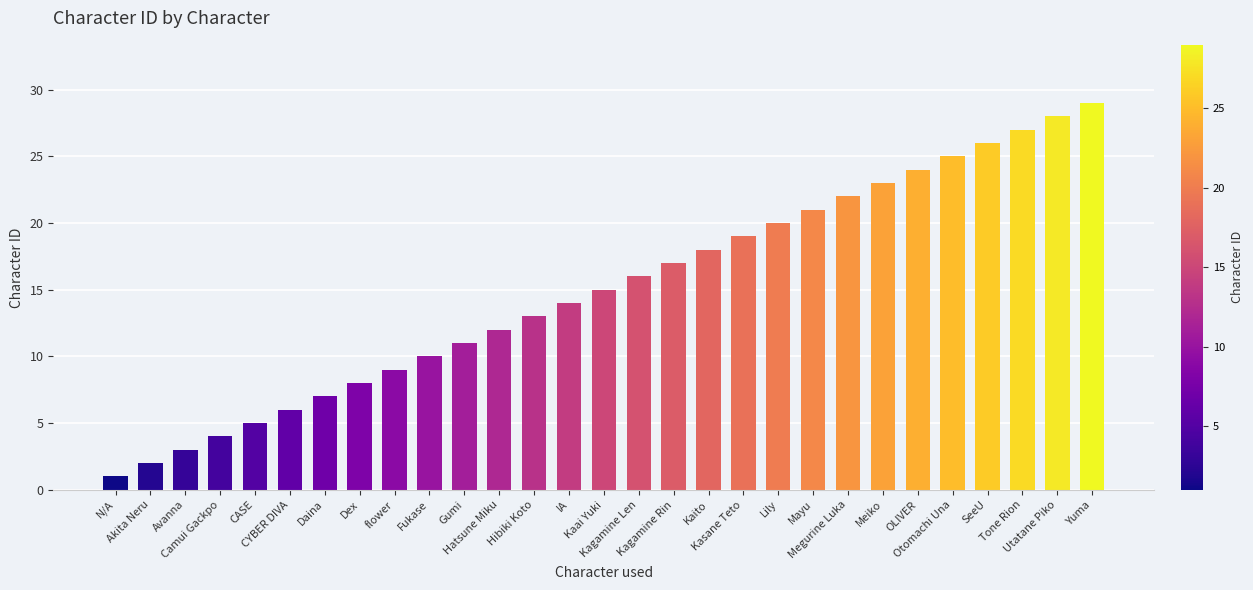

Reading right to left, what are all the values shown in this chart?

Yuma=29	Utatane Piko=28	Tone Rion=27	SeeU=26	Otomachi Una=25	OLIVER=24	Meiko=23	Megurine Luka=22	Mayu=21	Lily=20	Kasane Teto=19	Kaito=18	Kagamine Rin=17	Kagamine Len=16	Kaai Yuki=15	IA=14	Hibiki Koto=13	Hatsune Miku=12	Gumi=11	Fukase=10	flower=9	Dex=8	Daina=7	CYBER DIVA=6	CASE=5	Camui Gackpo=4	Avanna=3	Akita Neru=2	N/A=1